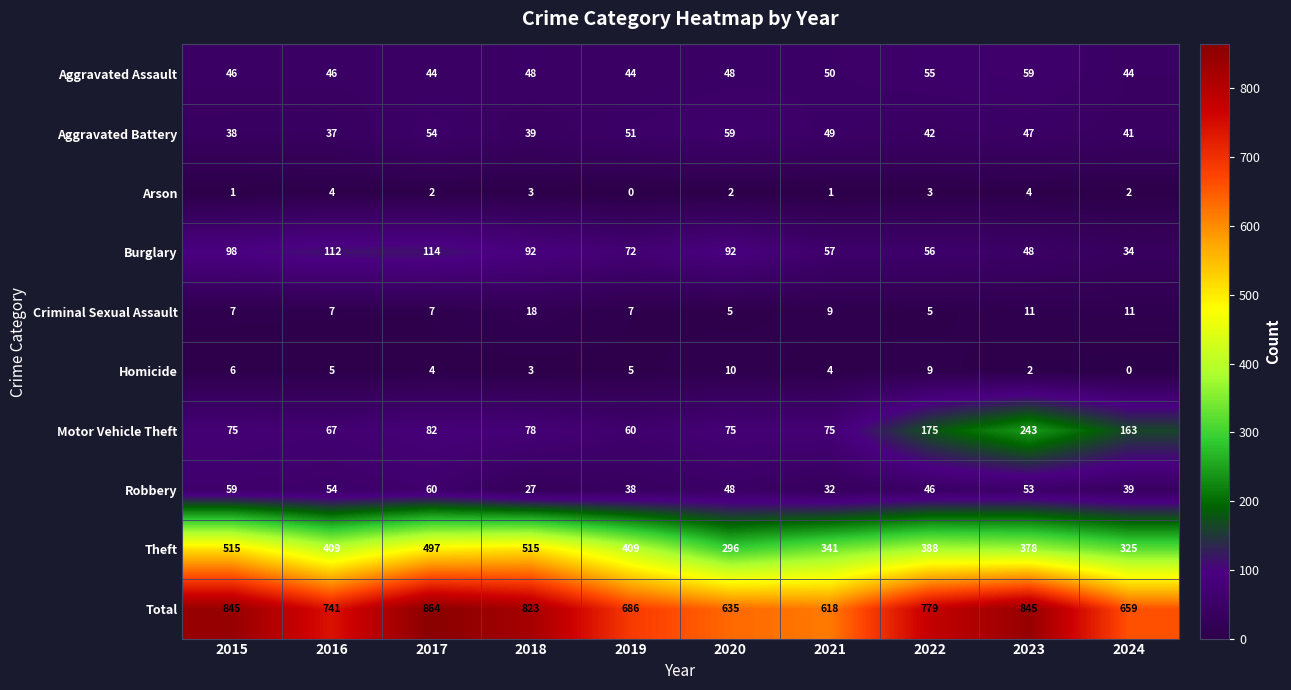

At how many categories does at least one series exceed 666?

7